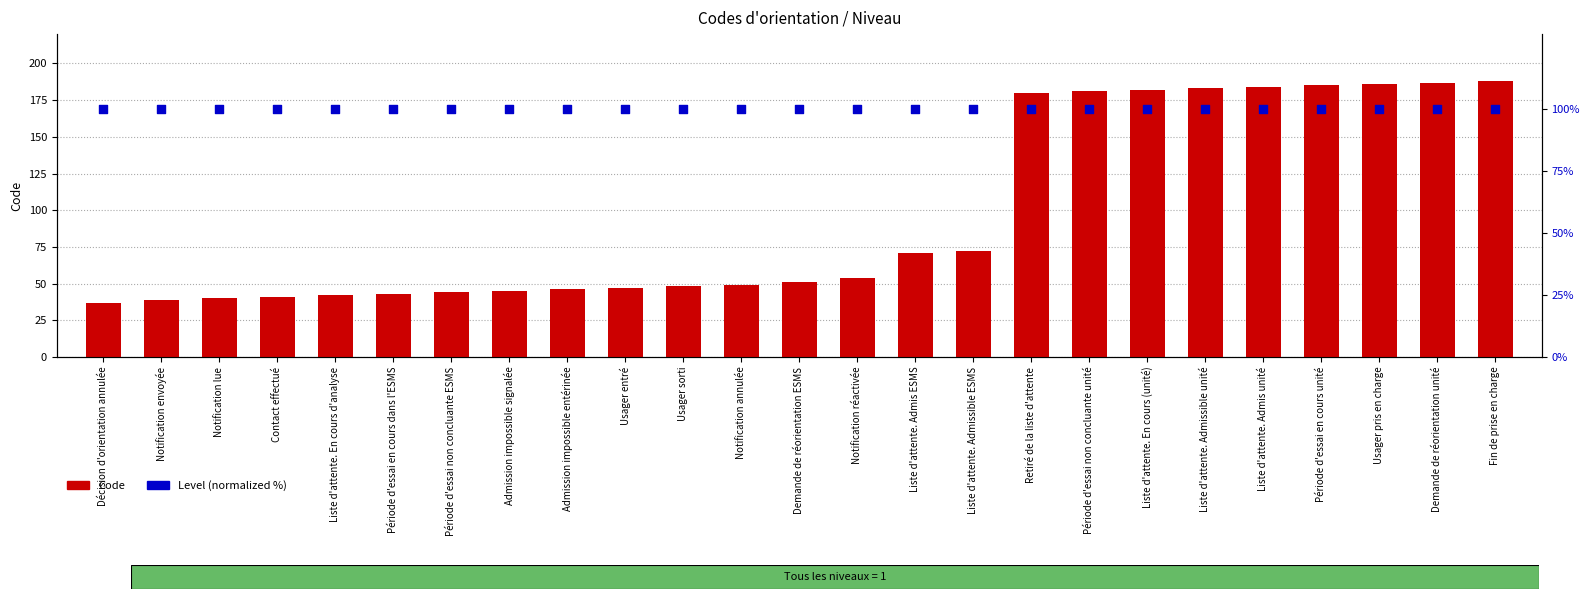

Which series contains the highest Y value?

Code